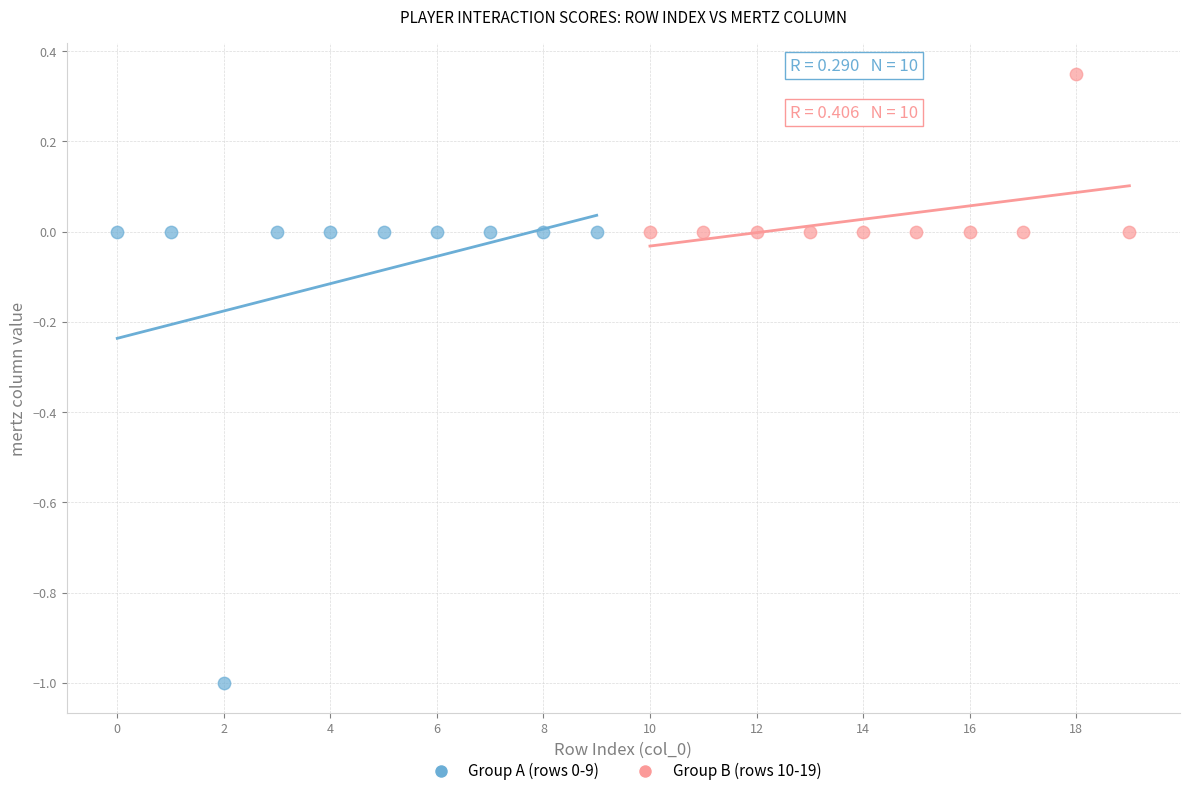

Which series has the largest Y range (max minus min)?

Group A (rows 0-9)